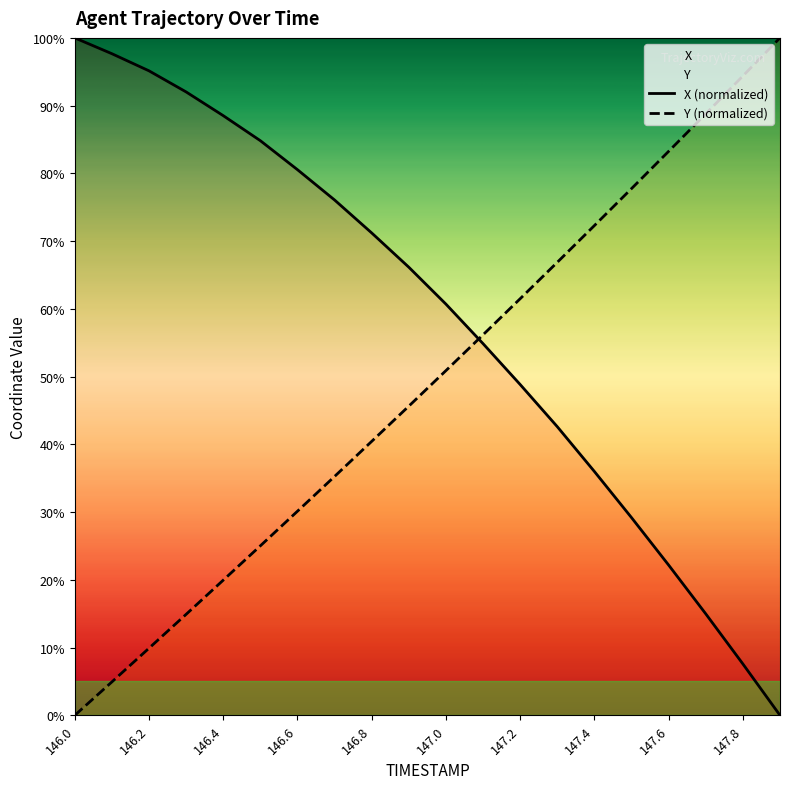

Between 147.2 and 147.6, which series saw the biggest shift?

X (normalized)